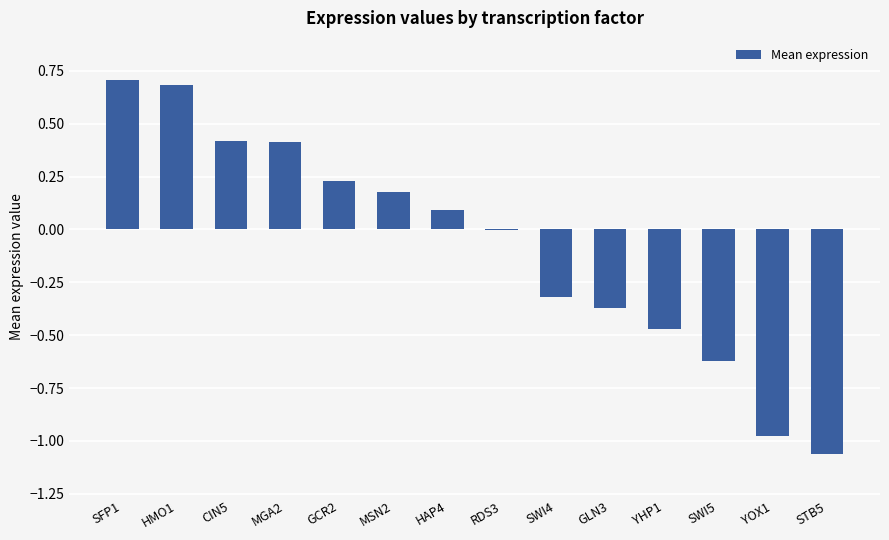

What is the difference between the values at SWI4 and YHP1?

0.1